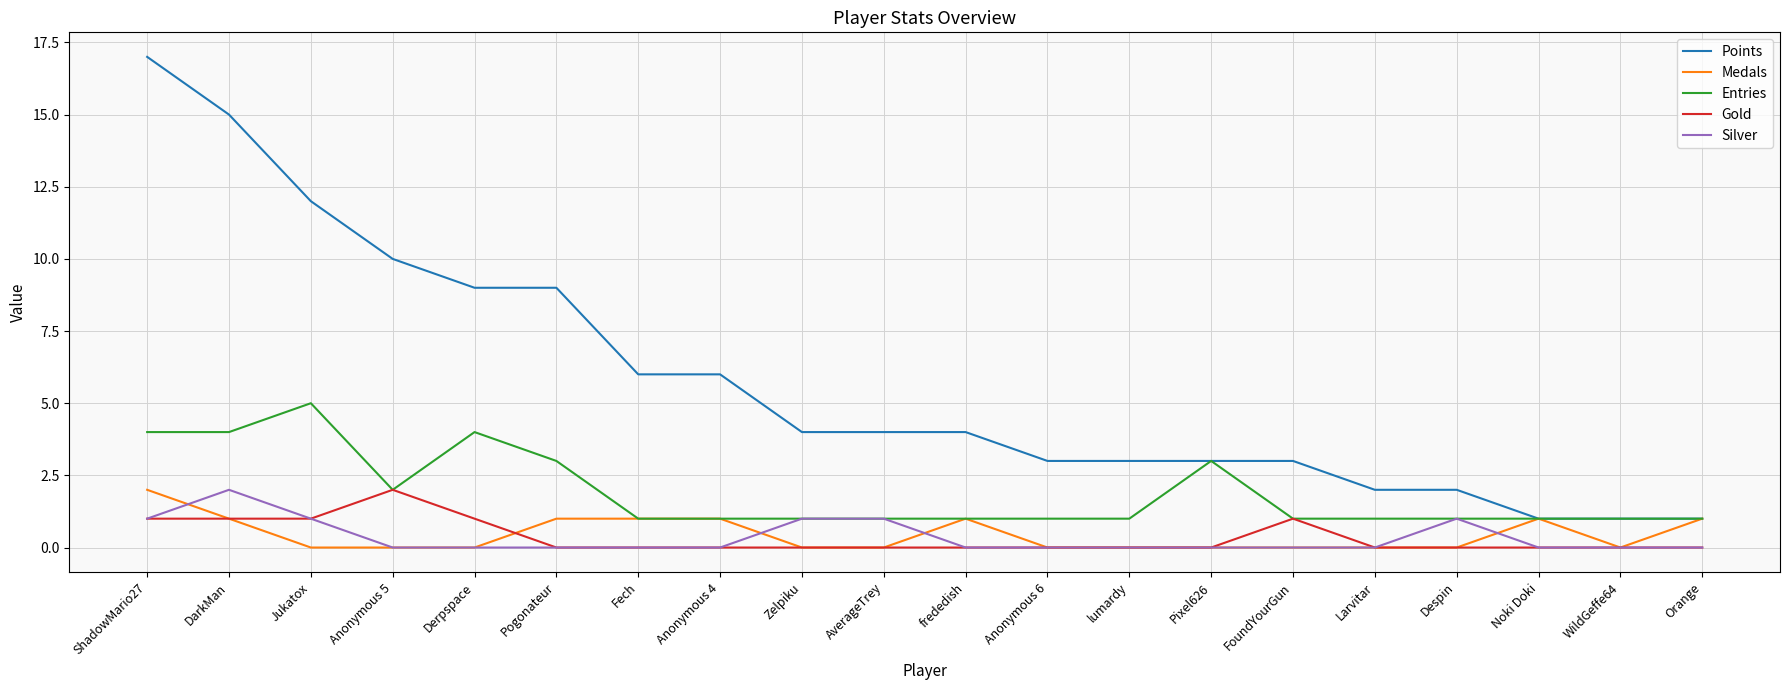

How many lines are shown in the chart?

5